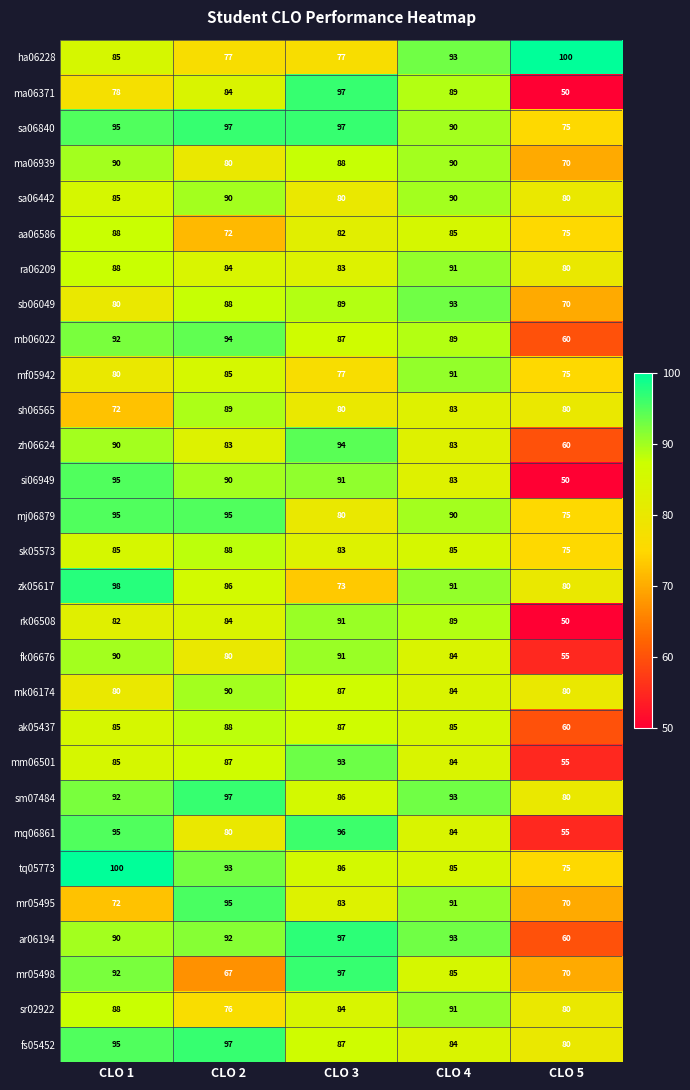

At which label does mb06022 reach its minimum?

CLO 5